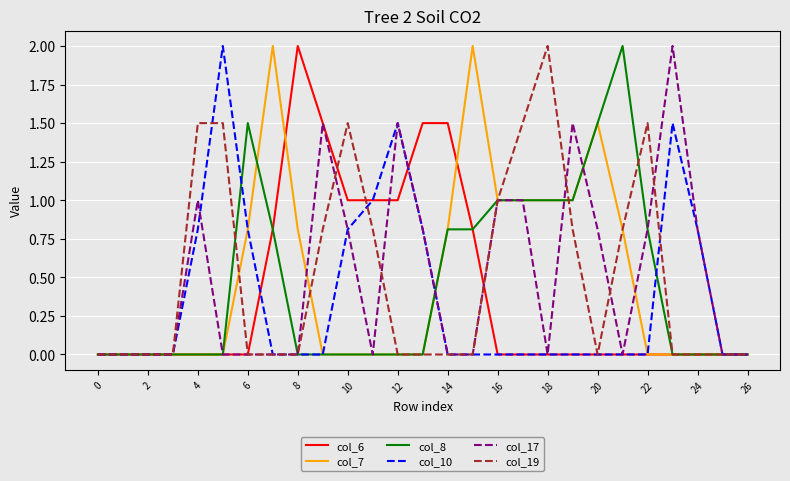

Does the chart have visible grid lines?

Yes